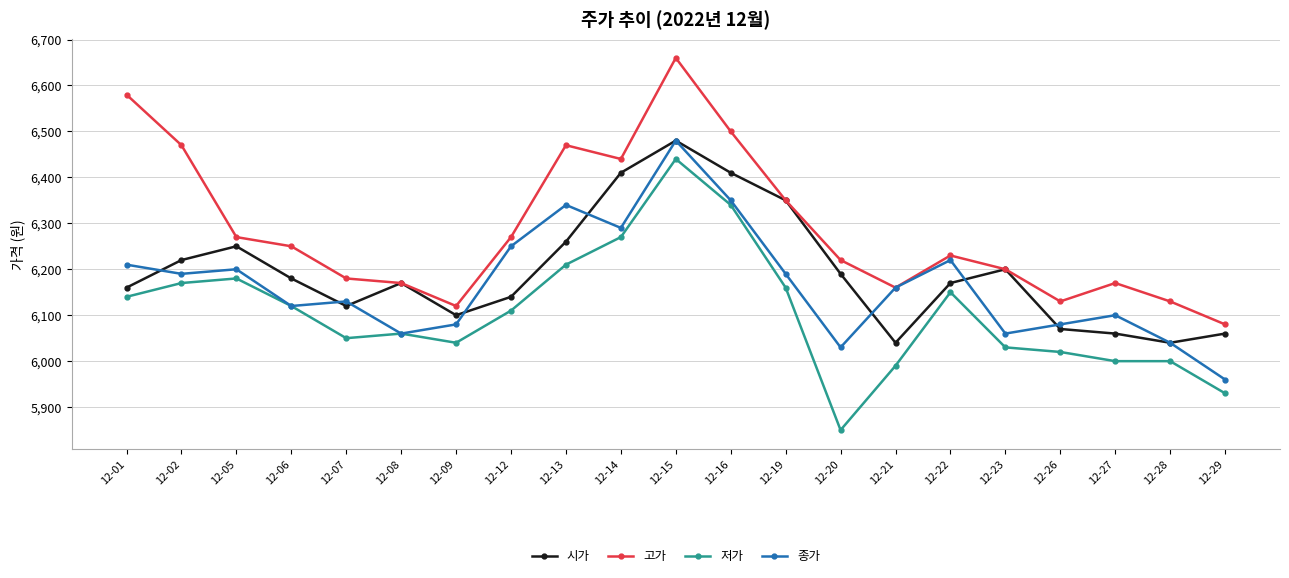

Does the chart have visible grid lines?

Yes